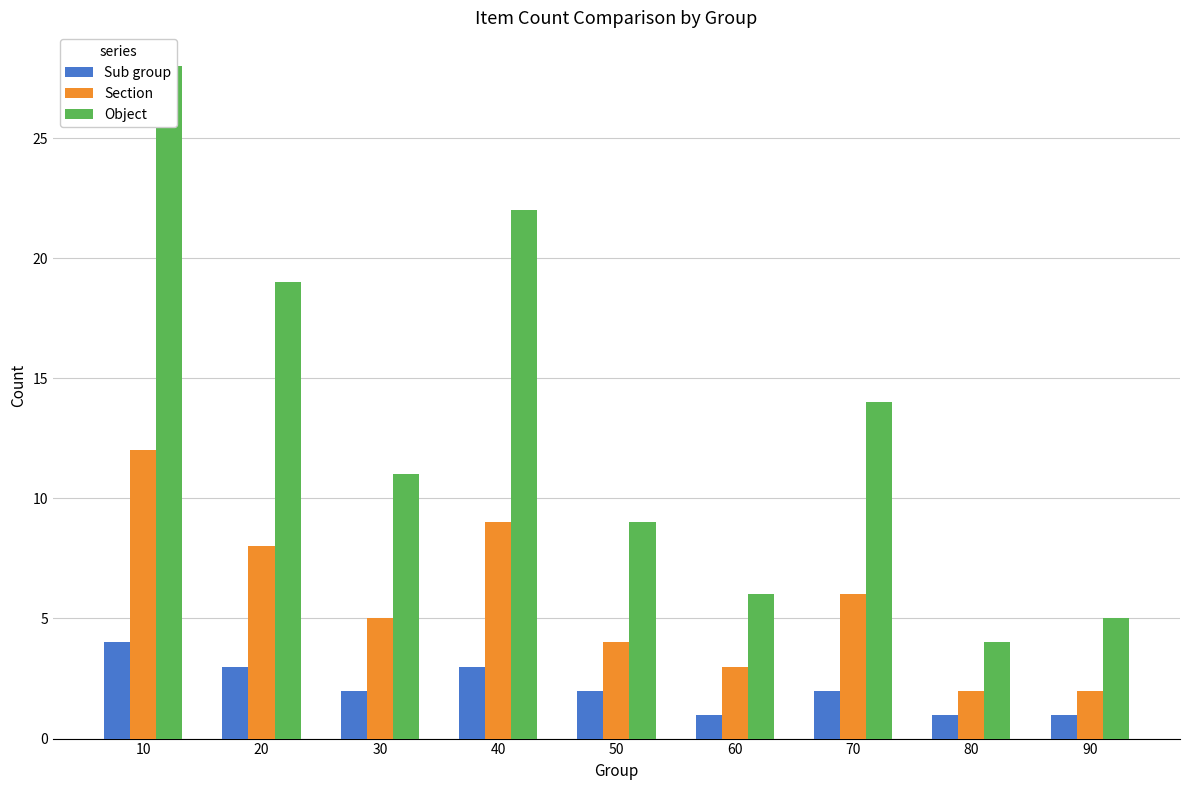

Which series has the widest spread of values?

Object